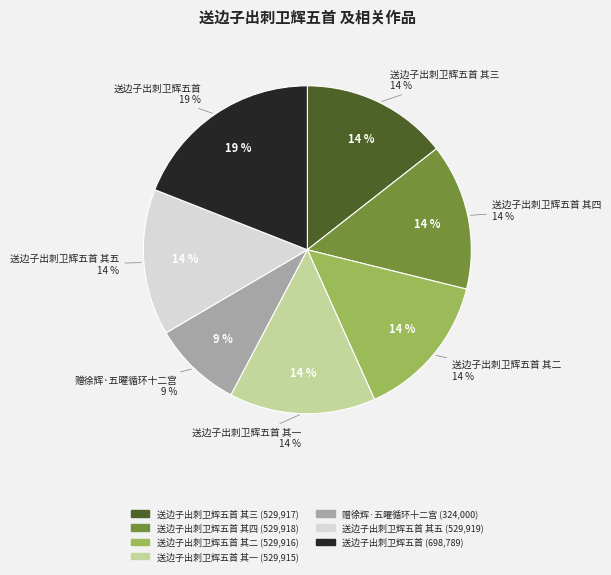

Is there a majority slice in this chart?

No